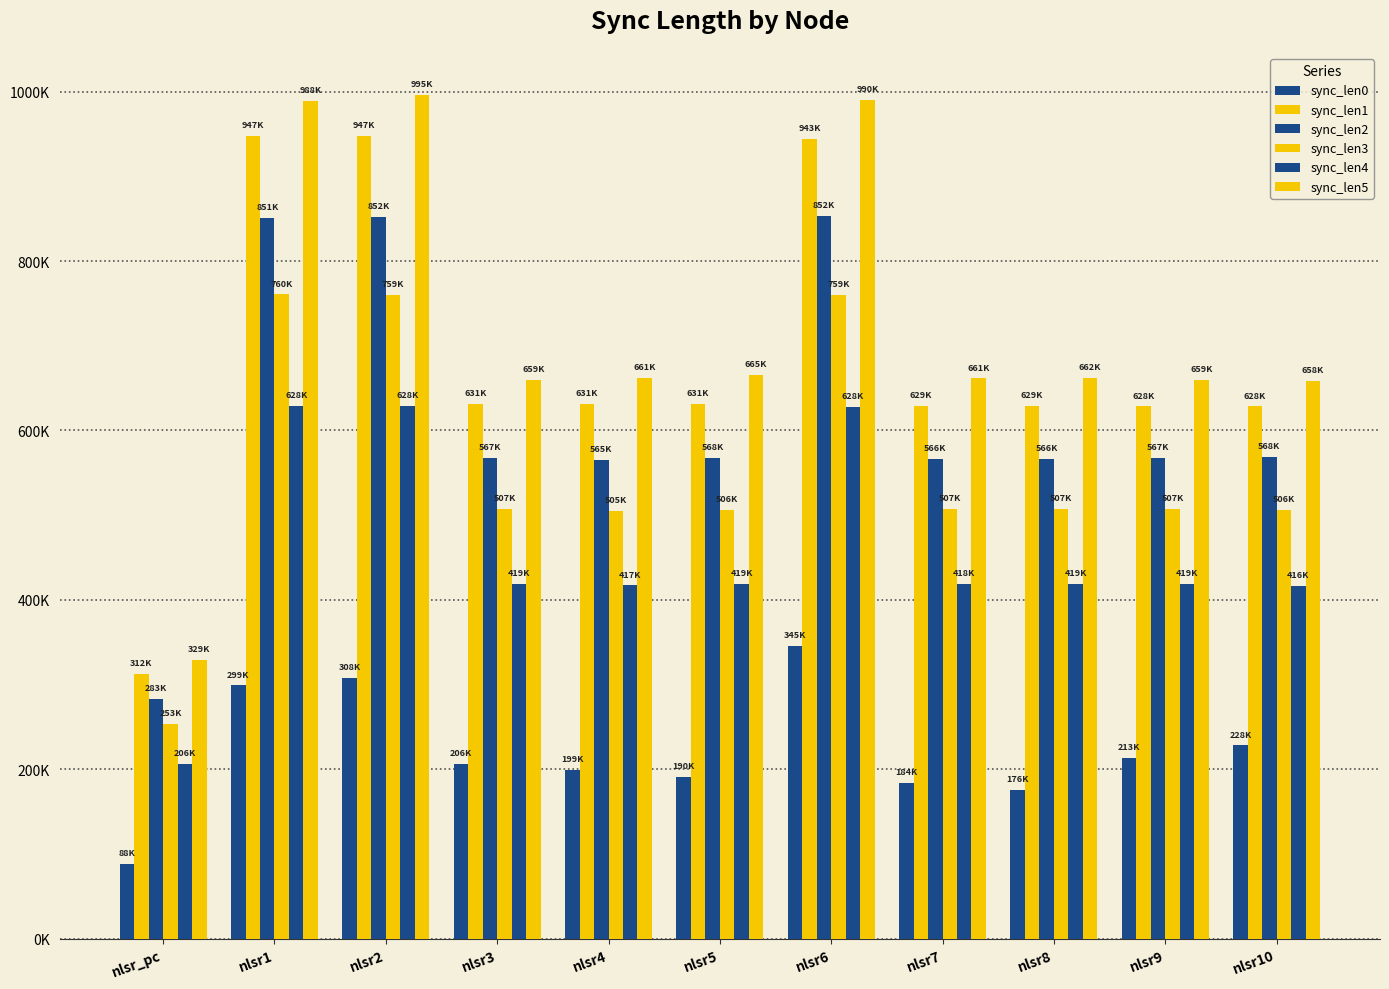

Rank the series by their maximum value, from highest to lowest.

sync_len5, sync_len1, sync_len2, sync_len3, sync_len4, sync_len0